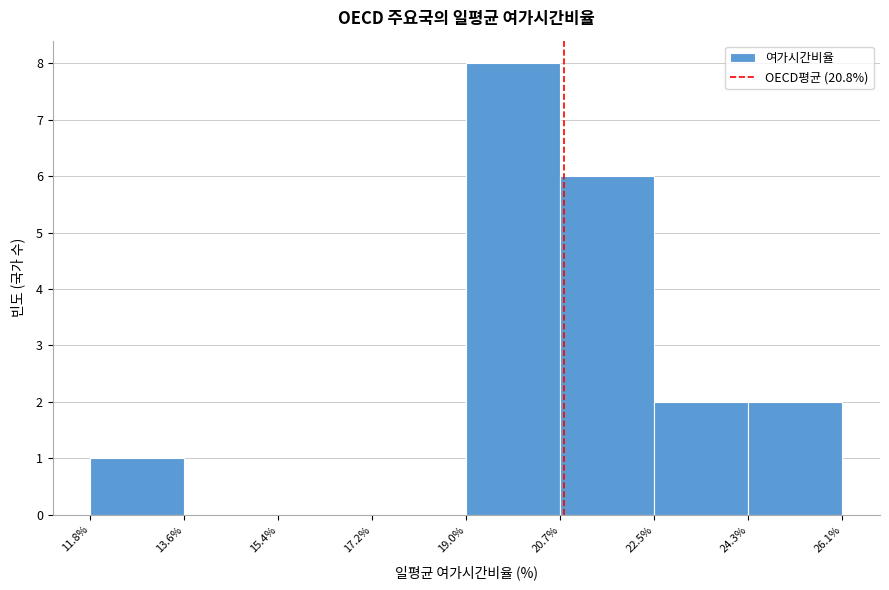

Over which range of the x-axis is the bar tallest?

19.0% to 20.7%